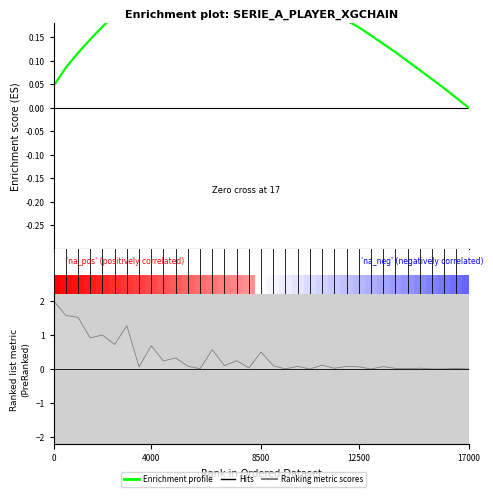

What is the difference between the second highest and second lowest values in the Enrichment profile series?

0.3